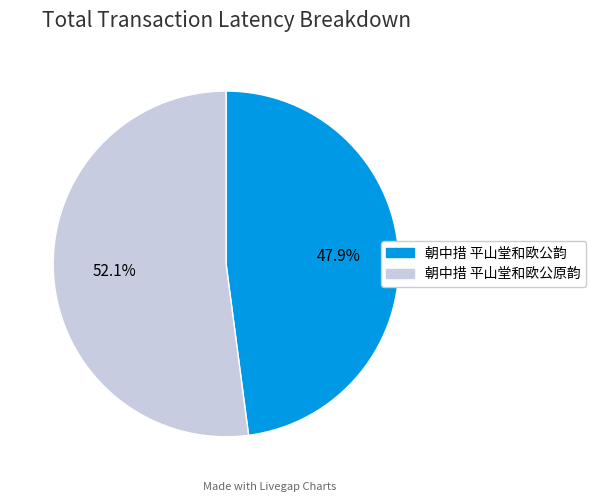

Is there any slice that represents more than half of the pie?

Yes